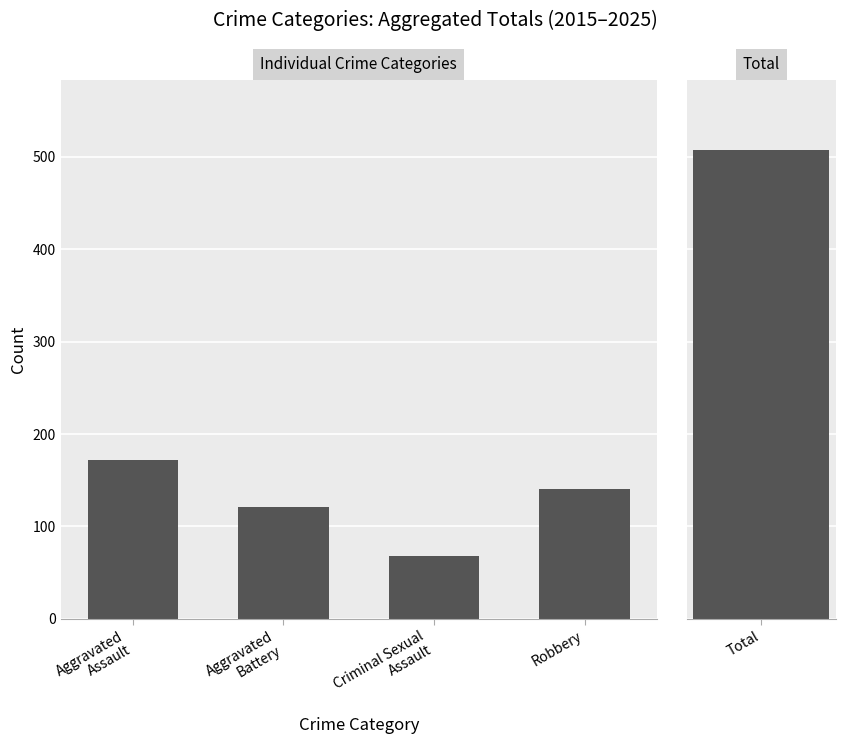

What is the change in value from Aggravated
Assault to Robbery?

-31